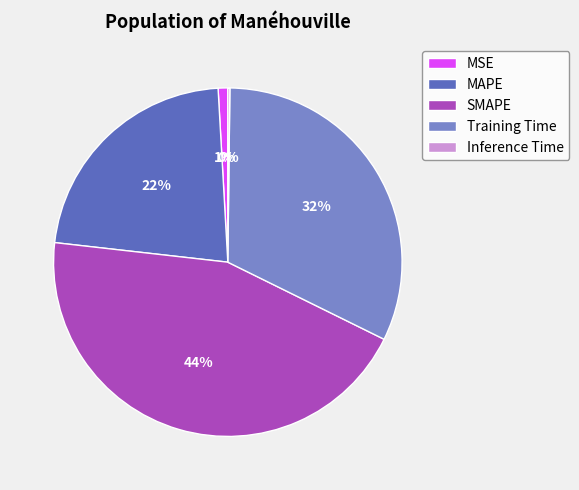

What is the largest slice in the pie chart?

SMAPE